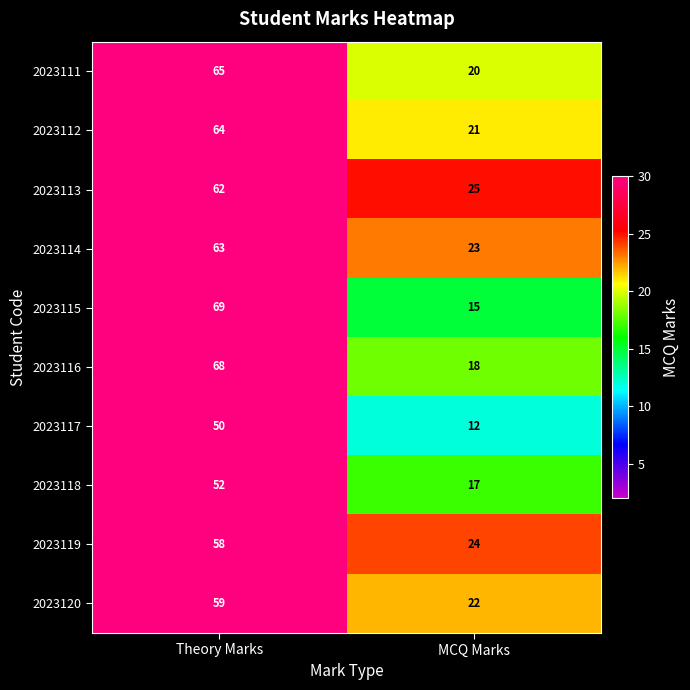

What is the total value across all series at Theory Marks?

610